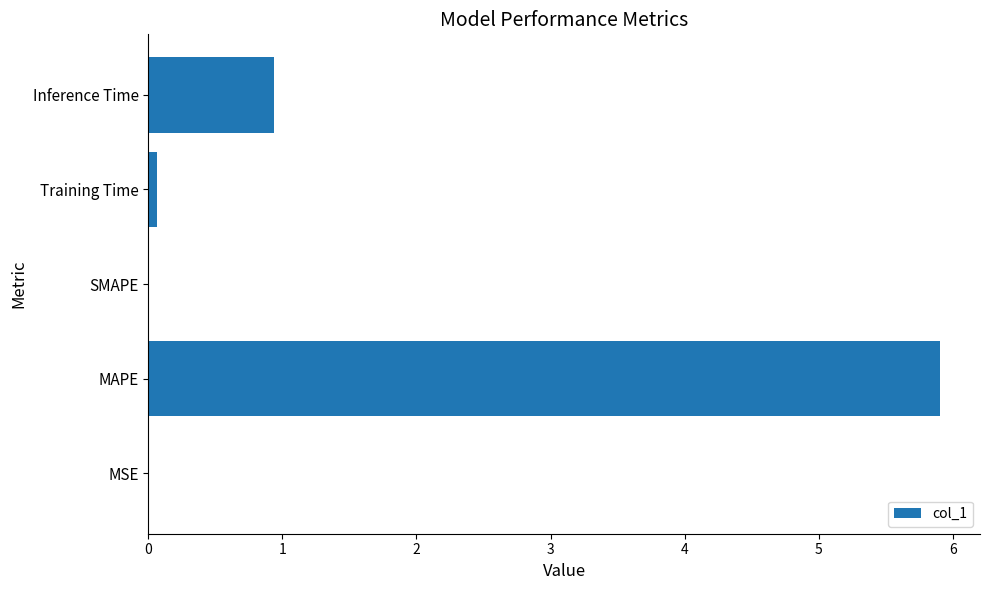

Count the number of categories in the chart.

5